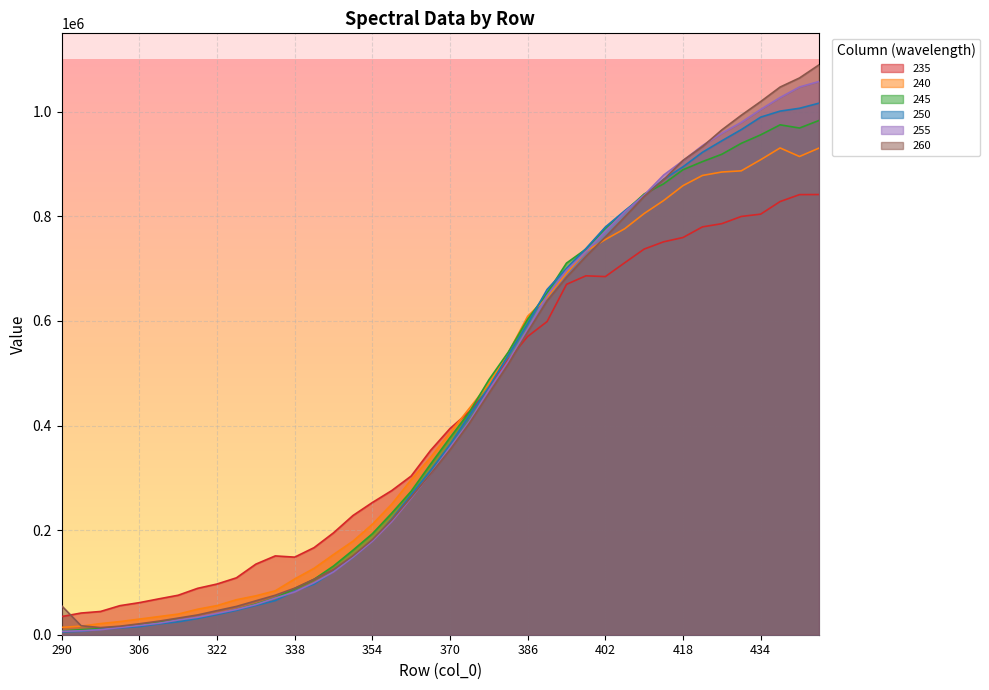

Rank the series at 326 from lowest to highest value.

250, 245, 255, 260, 240, 235